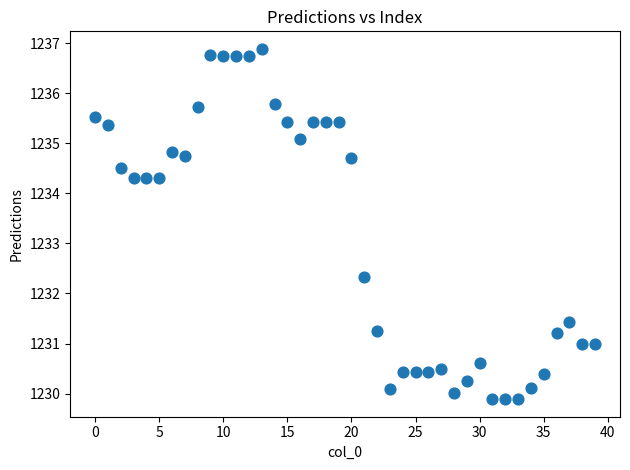

What Y value in the scatter plot is closest to 1233?

1232.3